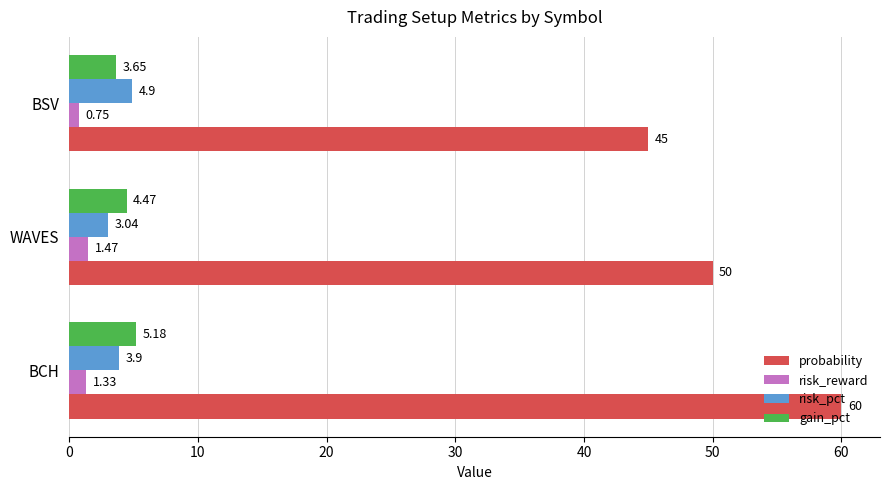

How many values in the gain_pct series exceed 4?

2